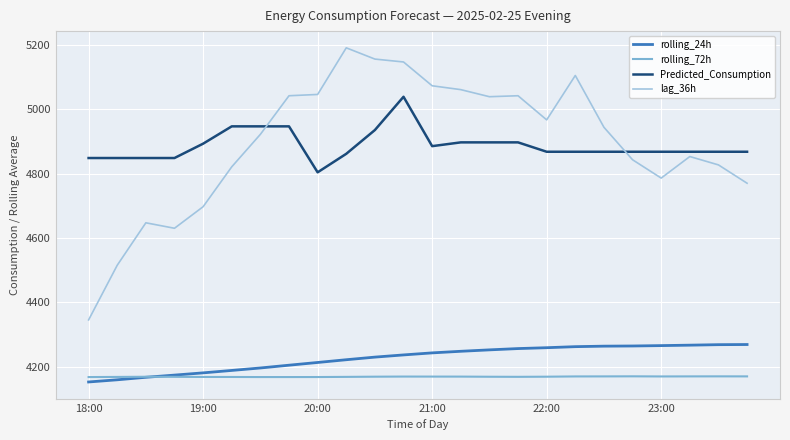

Which series has the widest spread of values?

lag_36h